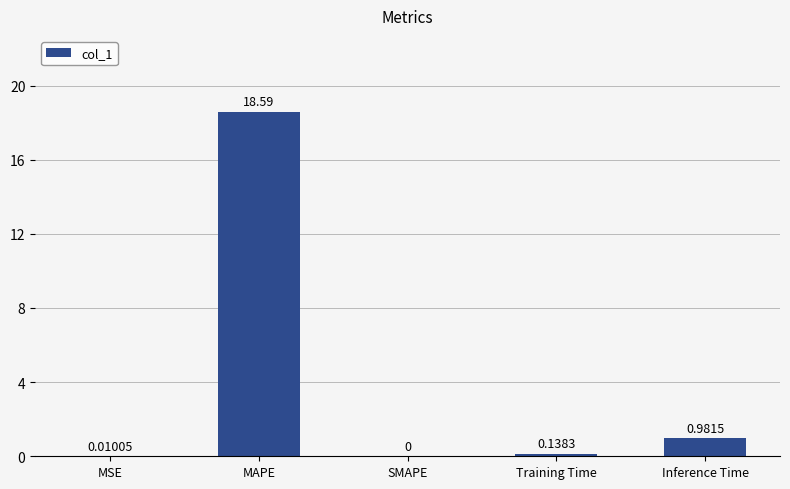

Which label corresponds to the largest value in the chart?

MAPE